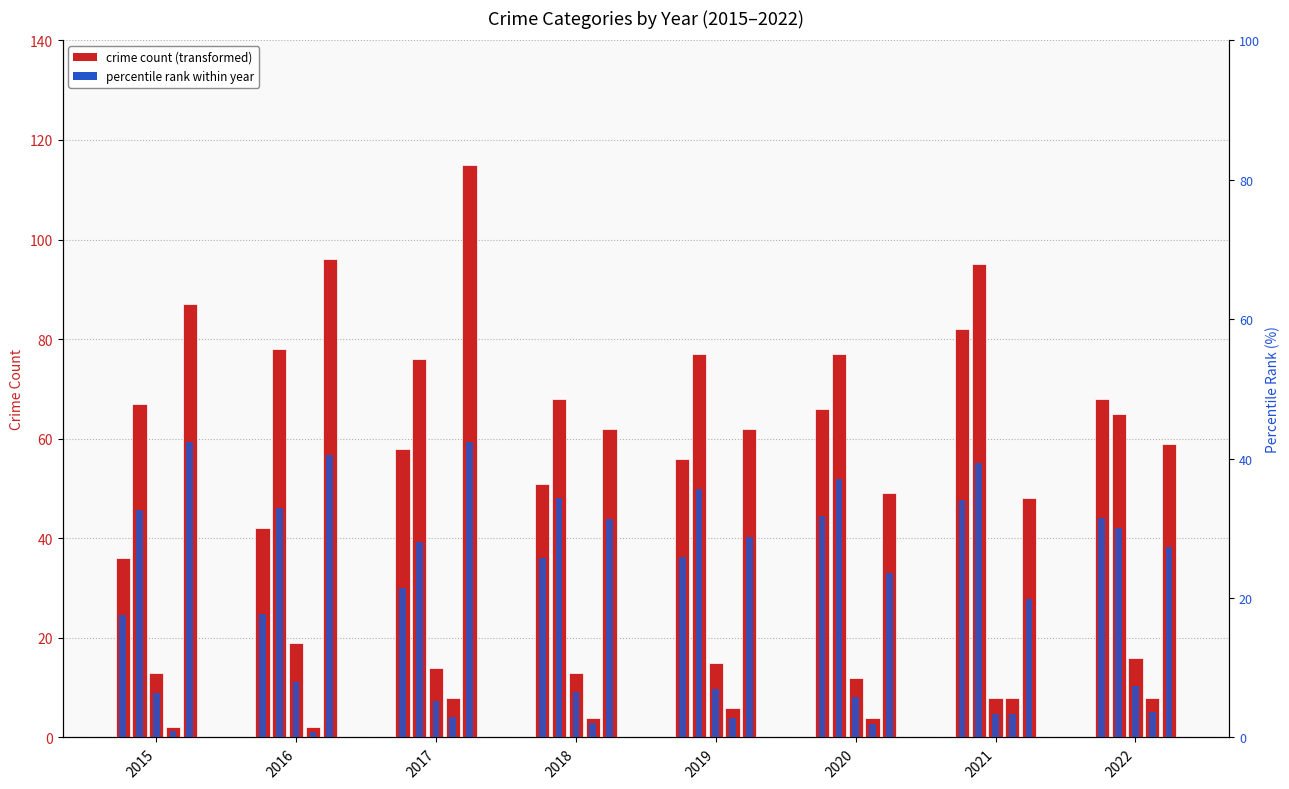

What is the sum of the Aggravated Battery values at 2022 and 2020?

142